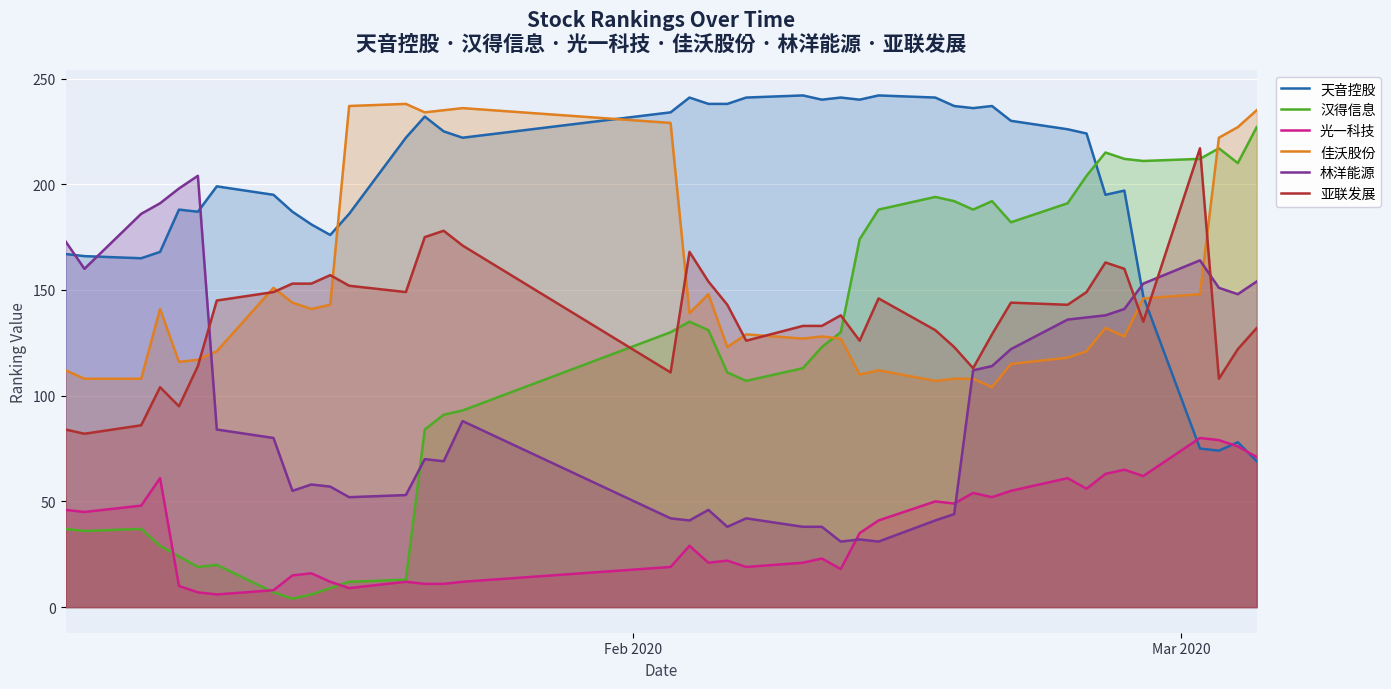

Which series has the largest total across all categories?

天音控股